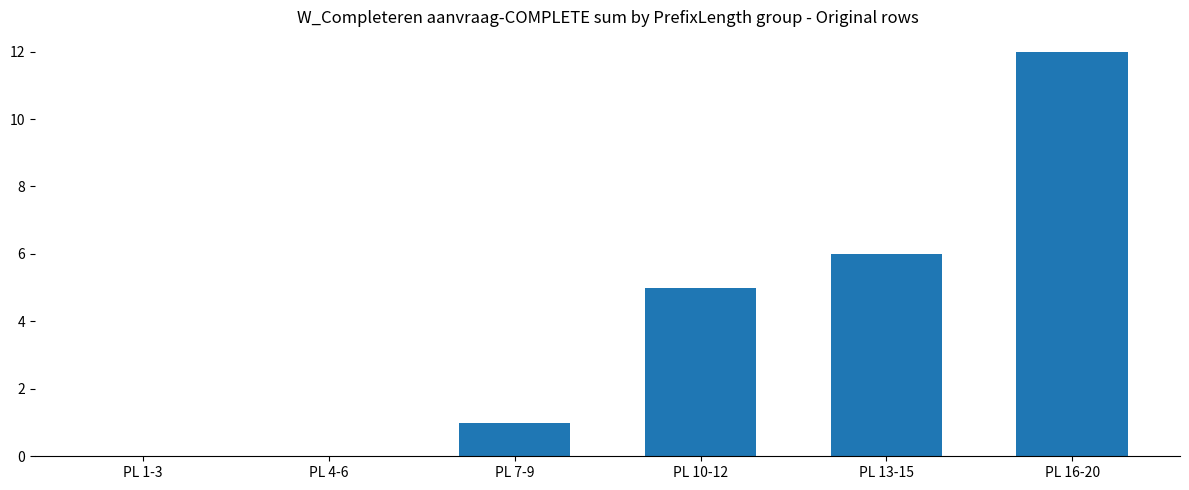

What is the change in value from PL 1-3 to PL 10-12?

+5